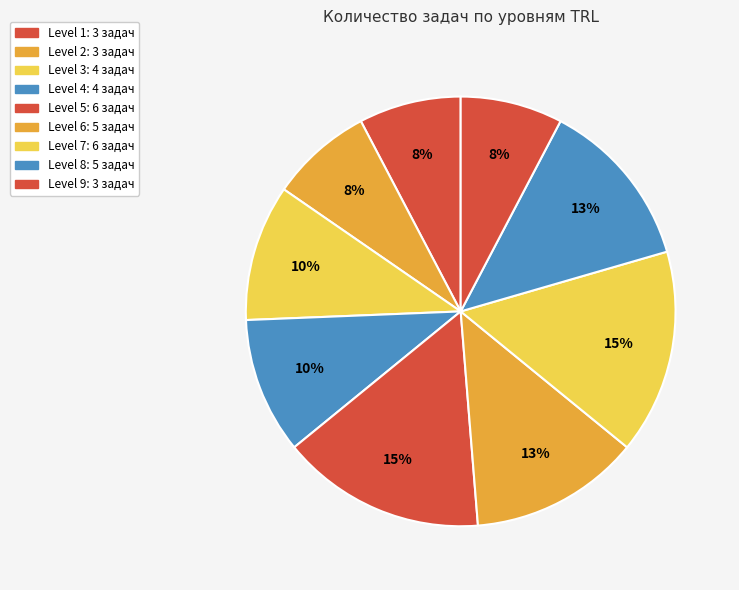

What is the largest slice in the pie chart?

Level 5